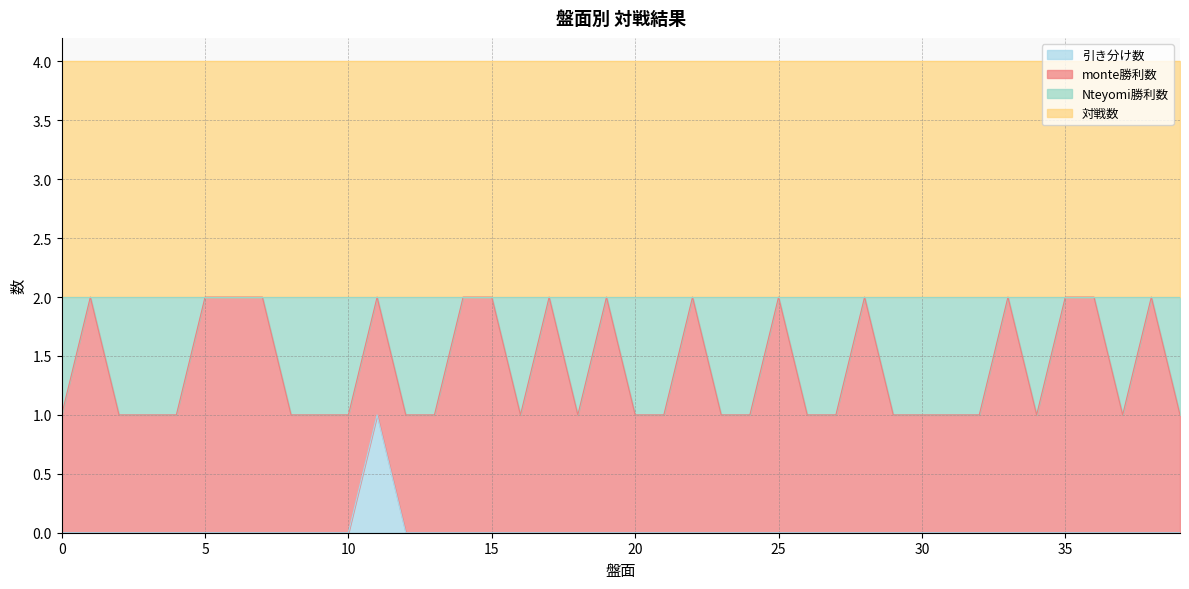

What is the total value across all series at 5?

4